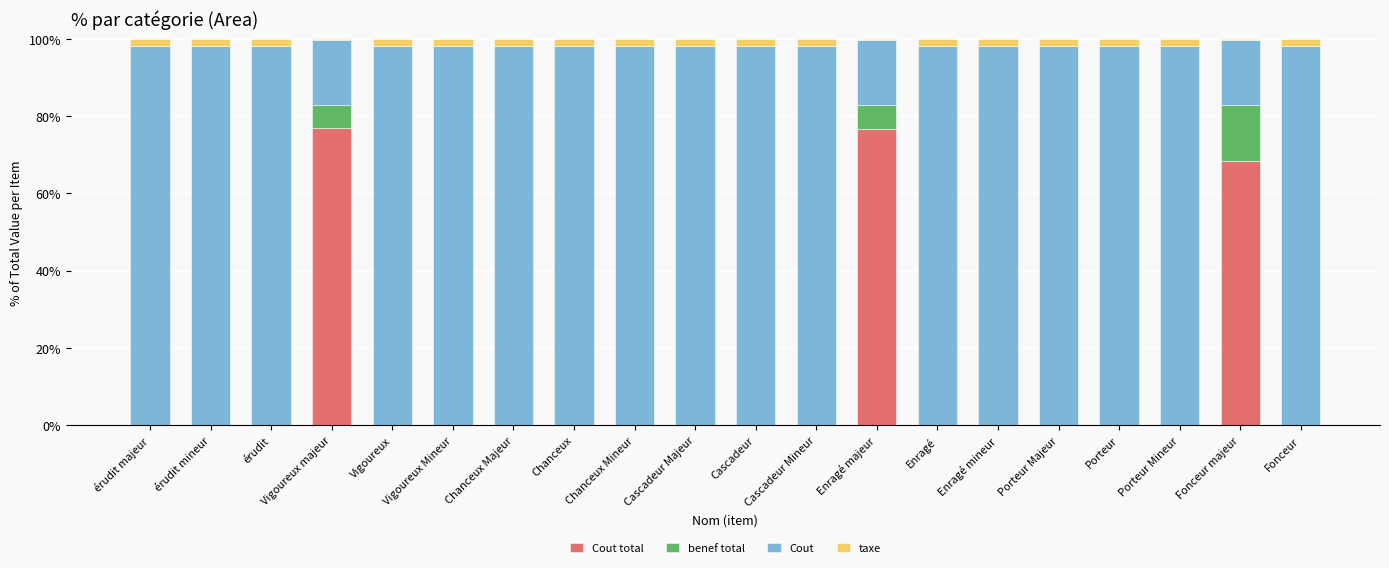

Does the chart contain stacked bars?

Yes